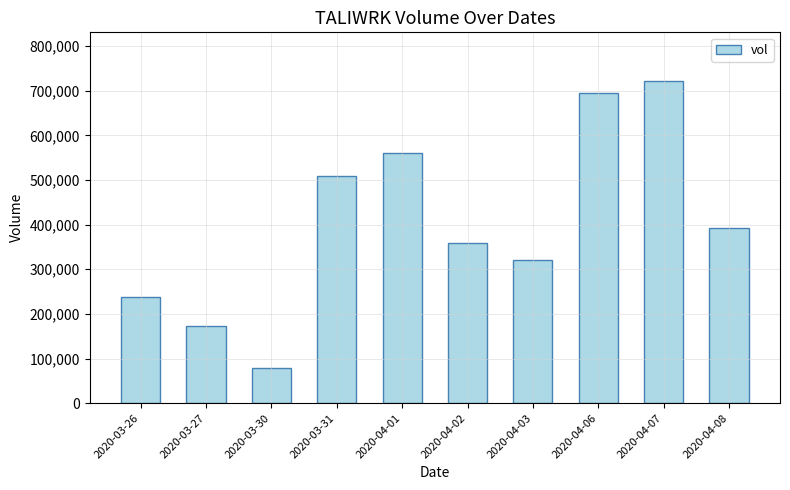

What is the label of the 9th bar from the right?

2020-03-27